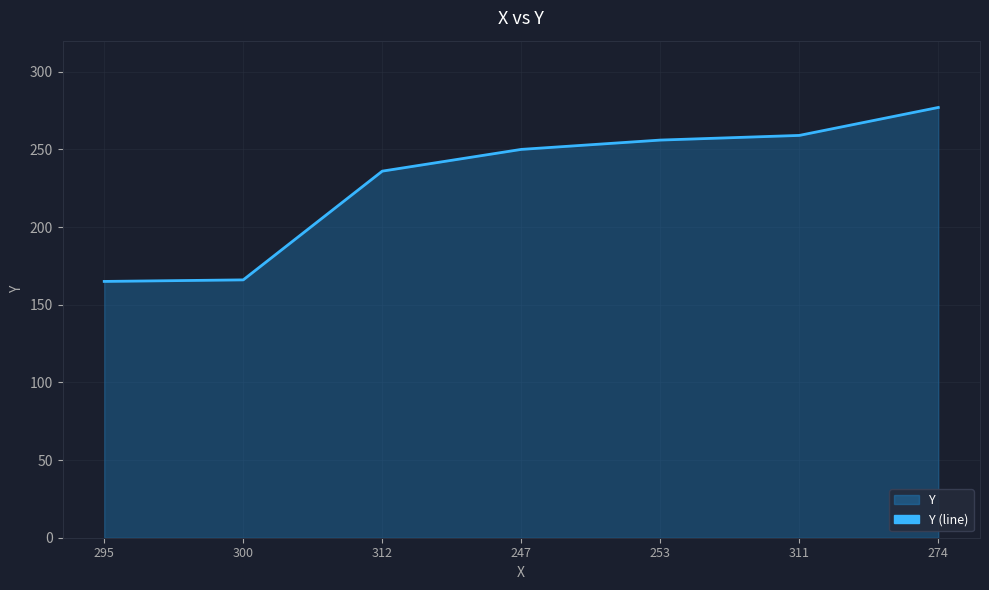

What is the difference between the maximum and second lowest values?

111